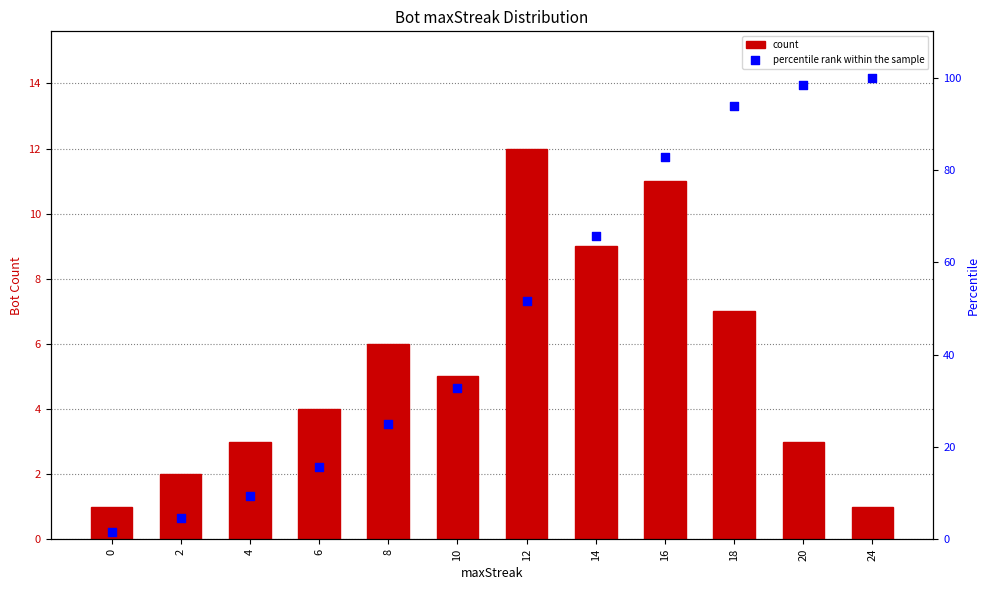

Which series has the widest spread of Y values?

percentile rank within the sample